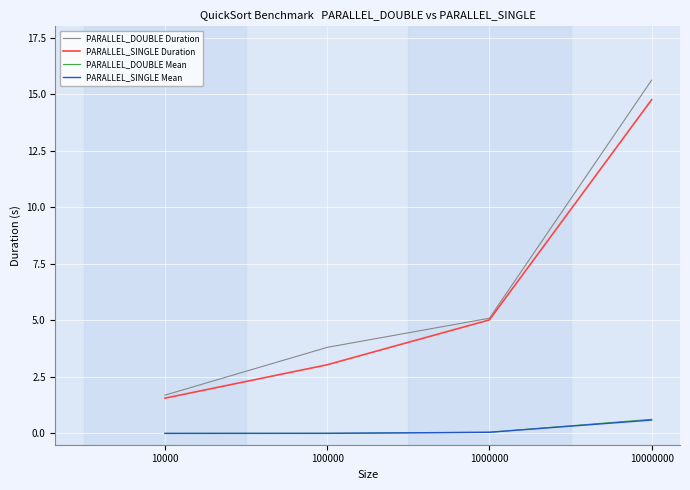

True or false: PARALLEL_DOUBLE Mean and PARALLEL_SINGLE Duration intersect in this chart.

False